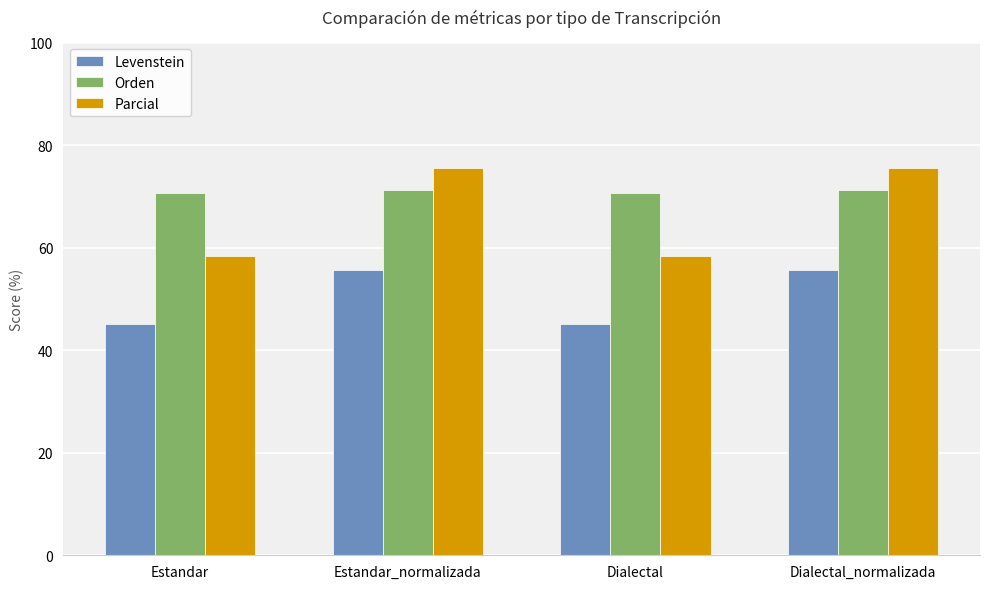

Rank the series by their average value, from lowest to highest.

Levenstein, Parcial, Orden